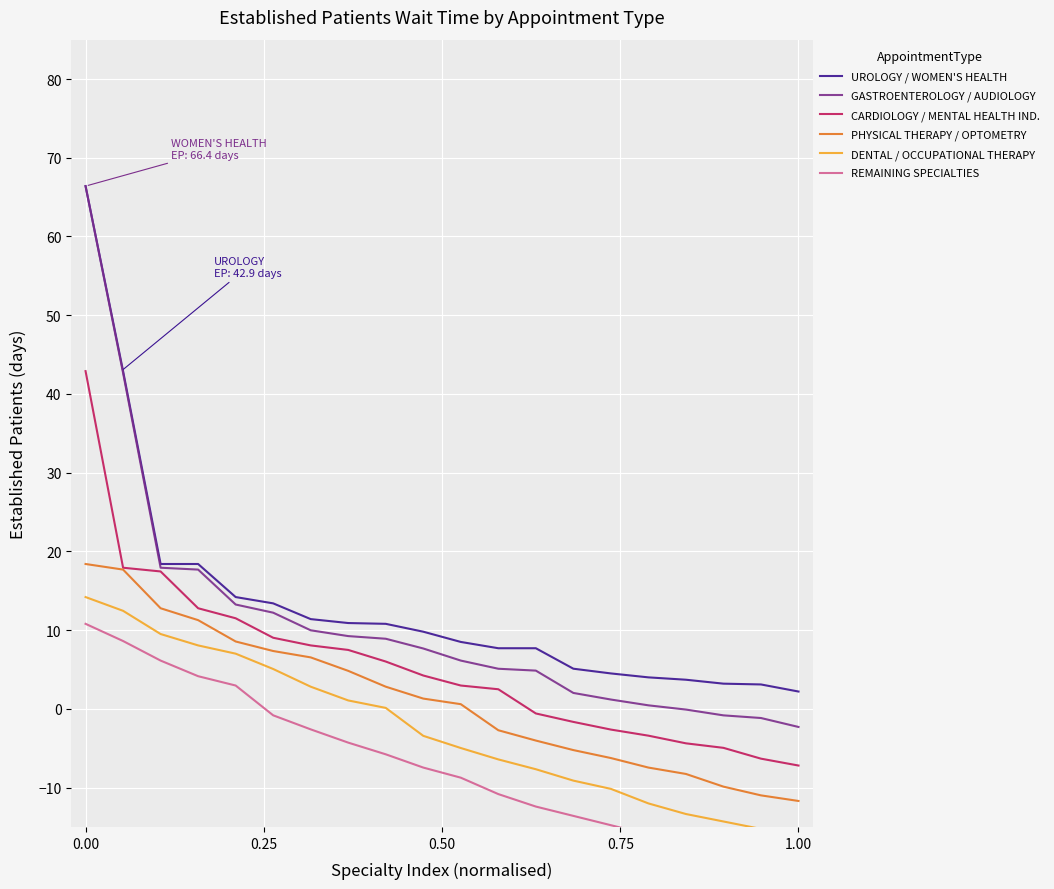

How many values in the REMAINING SPECIALTIES series are below -7?

11